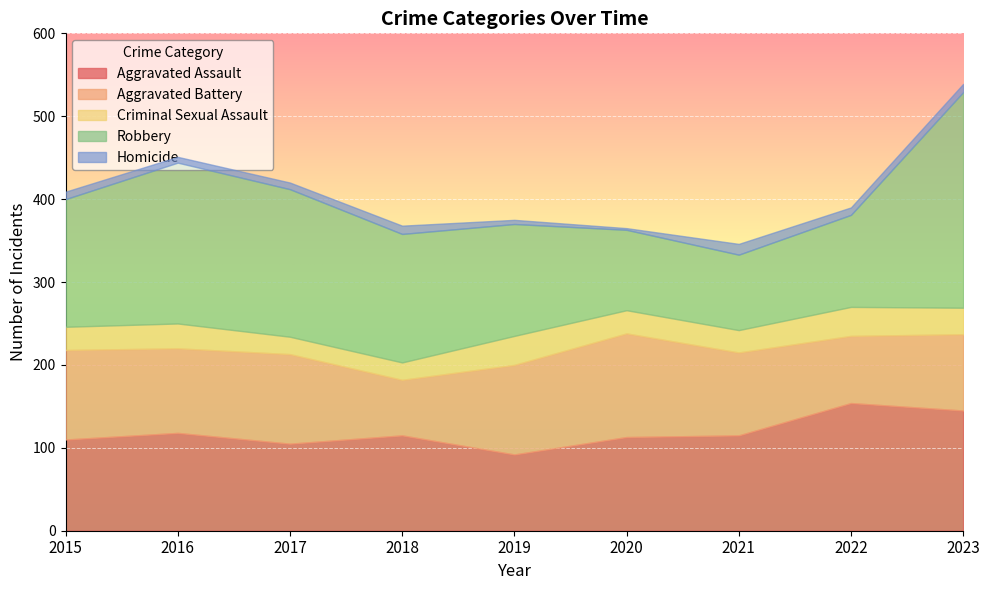

What is the sum of all Aggravated Battery values?

891